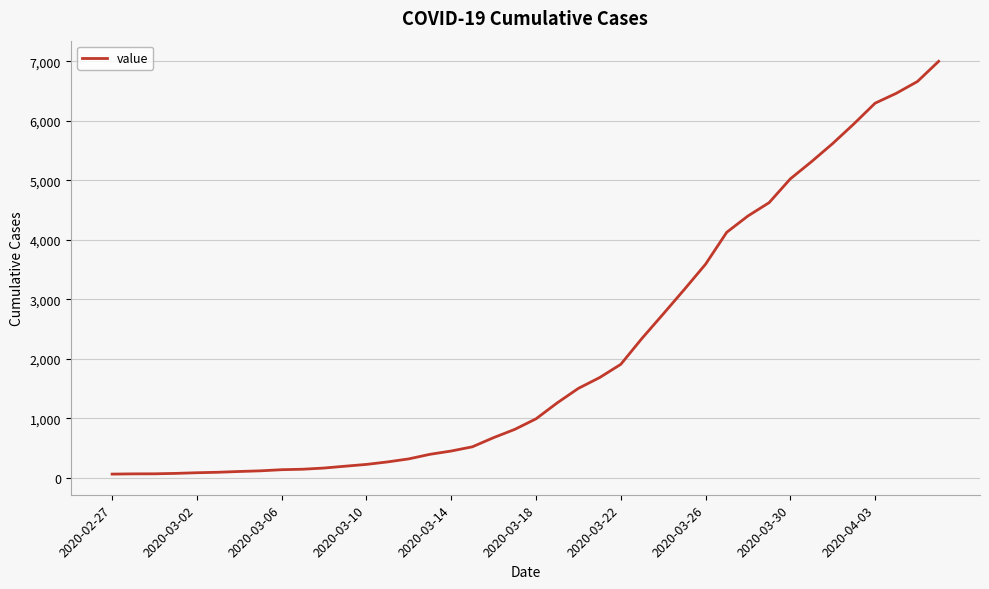

What is the greatest value displayed?

7003